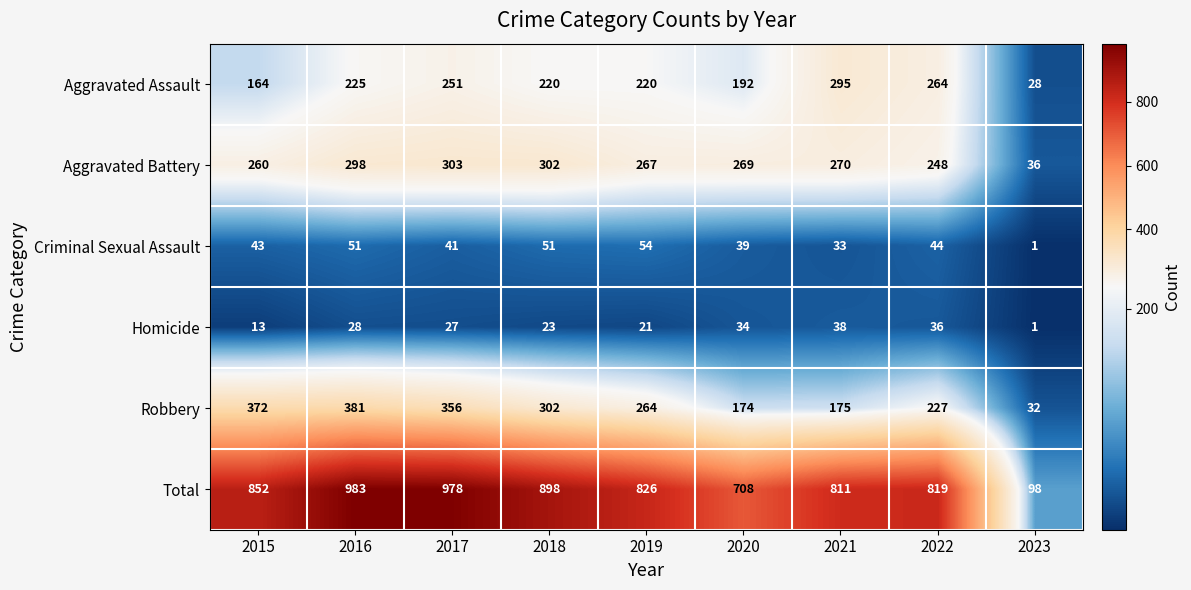

What is the maximum value for Aggravated Assault?

295